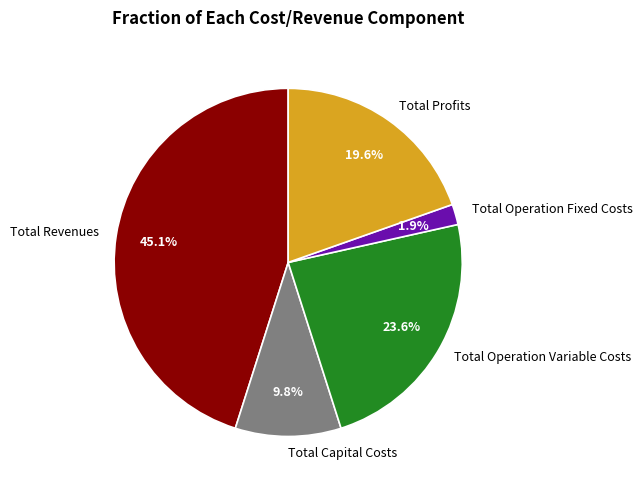

Between Total Operation Fixed Costs and Total Operation Variable Costs, which is larger?

Total Operation Variable Costs